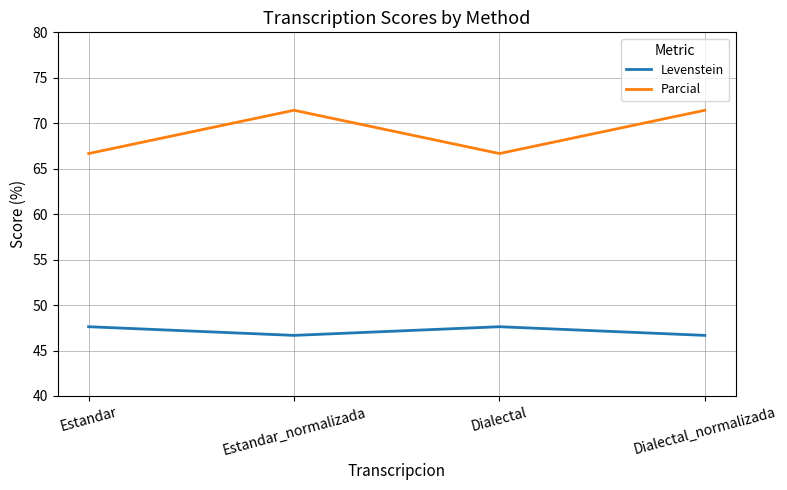

What is the sum of all Parcial values?

276.2